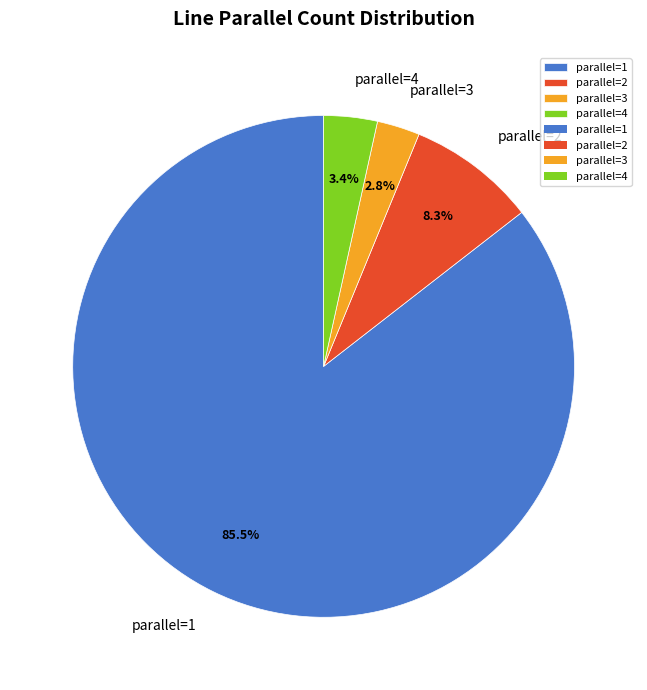

What is the majority slice?

parallel=1